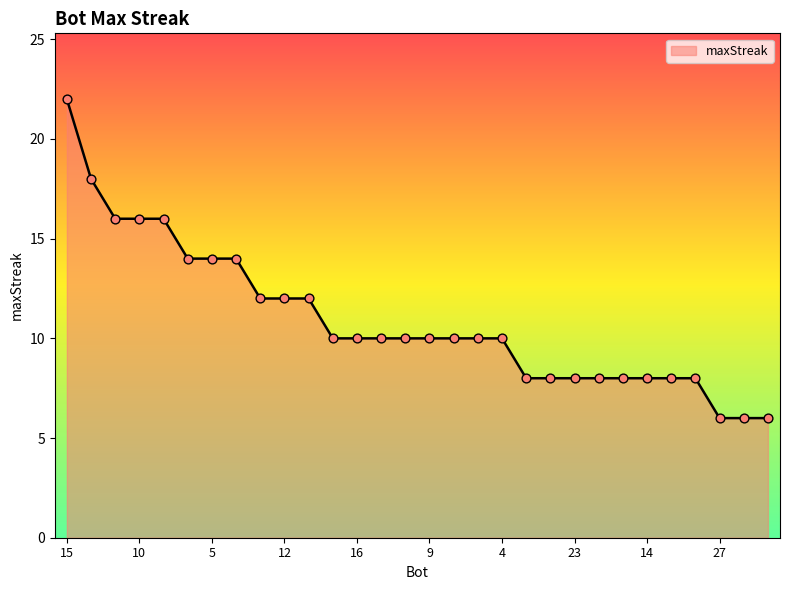

What is the minimum value shown in the chart?

6